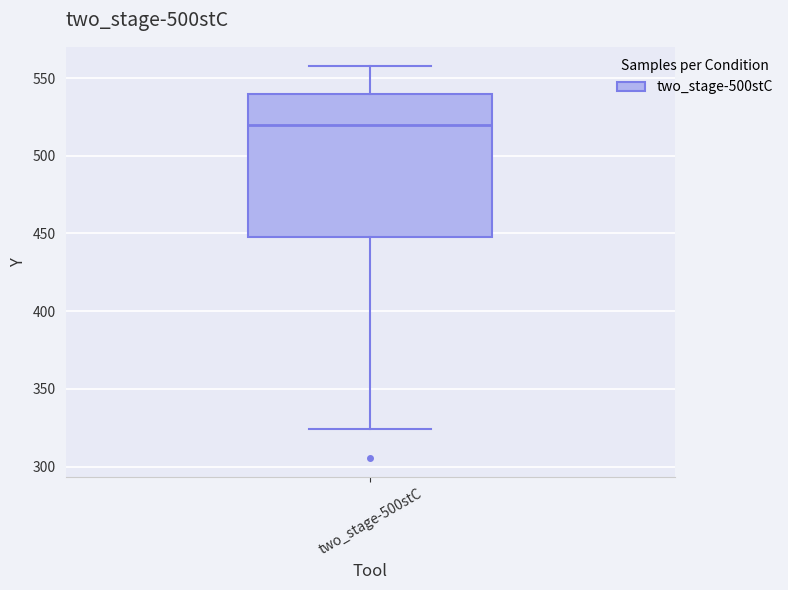

Read this box plot against the y-axis: the position of the median line, the range covered by the box, and the ends of both whiskers. The values are not printed on the chart, so give them approximately, as read against the axis.

median 520, box 450 to 540, whiskers 325 to 555